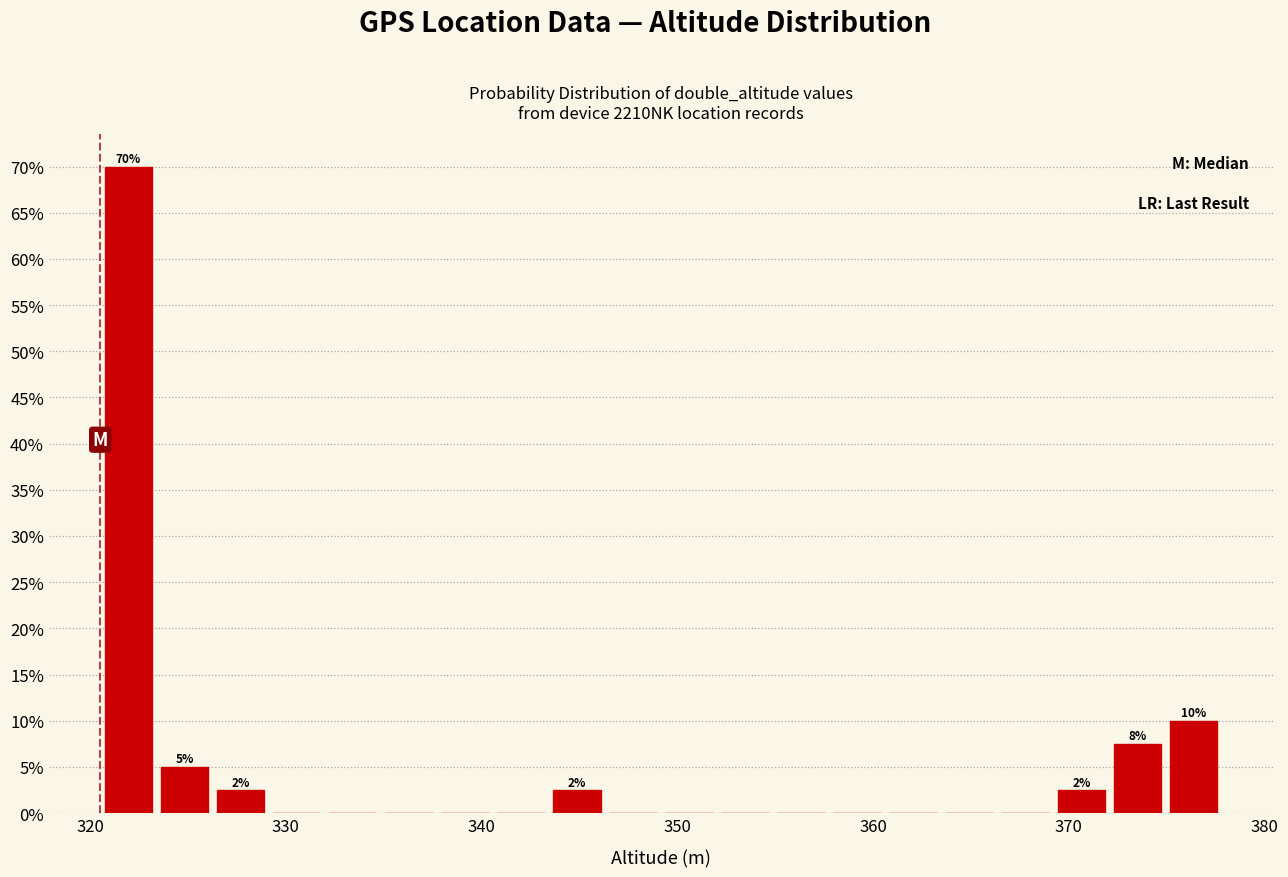

Around what value on the x-axis is the tallest bar? Give the approximate position of its centre, as read against the axis.

322